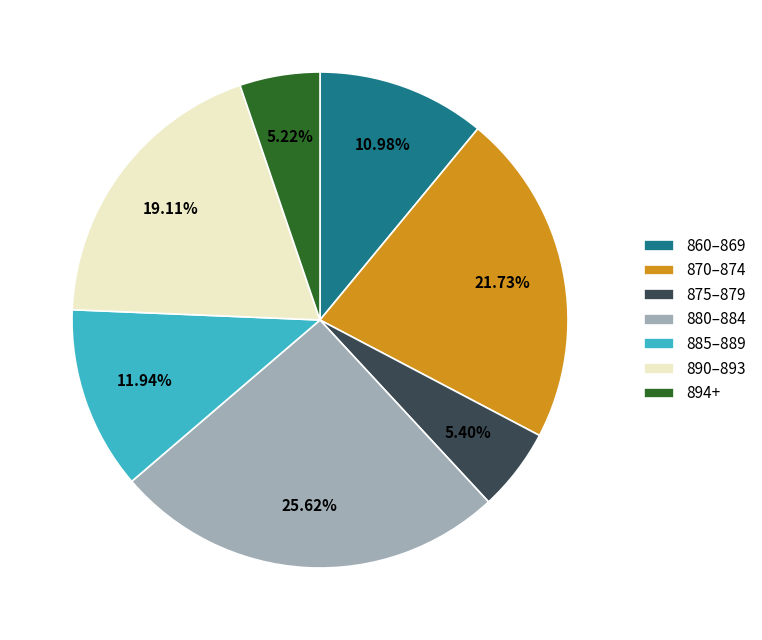

What is the ratio of the value at 860–869 to the value at 890–893?

0.6